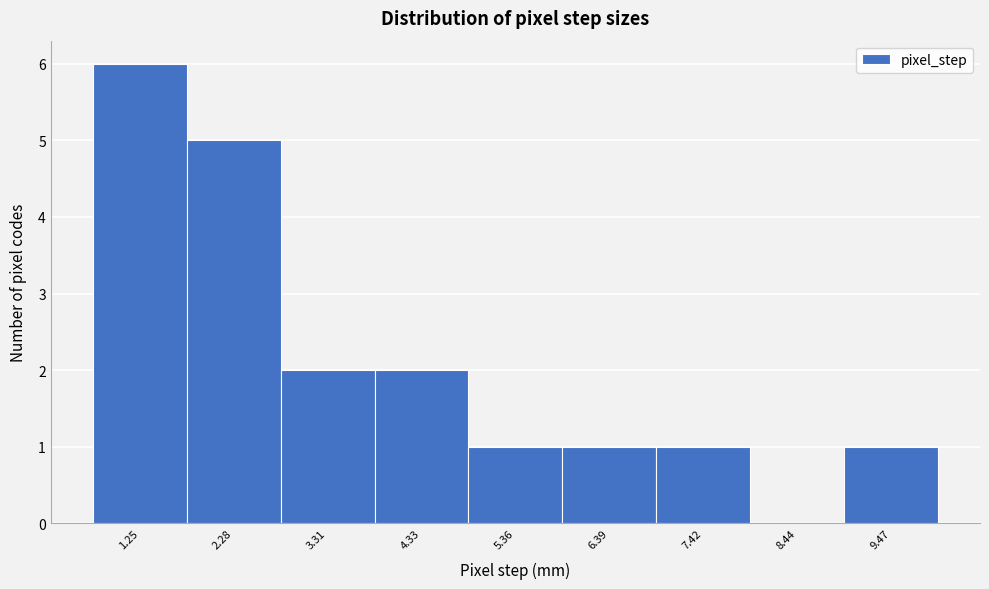

Reading left to right, what are all the values shown in this chart?

1.25=6	2.28=5	3.31=2	4.33=2	5.36=1	6.39=1	7.42=1	8.44=0	9.47=1